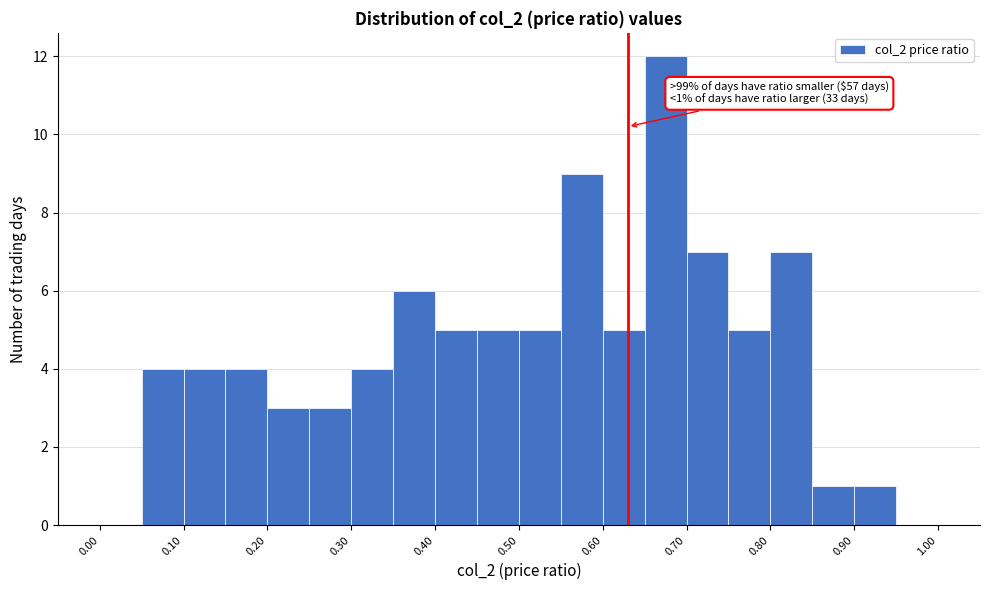

Over which range of the x-axis is the bar tallest?

0.65 to 0.70